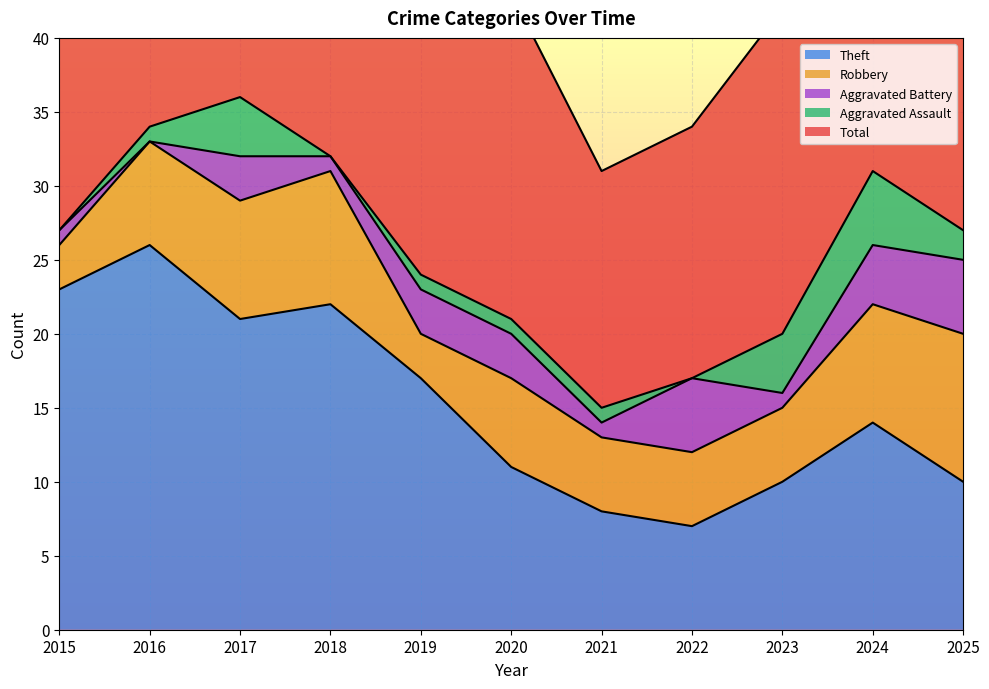

Which series changed the most between 2017 and 2020?

Total